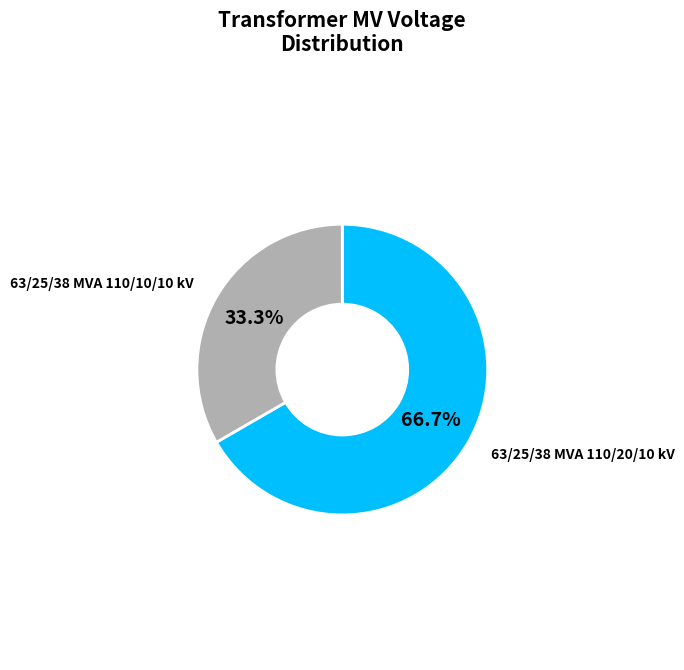

Which category has the smallest portion of the pie?

63/25/38 MVA 110/10/10 kV